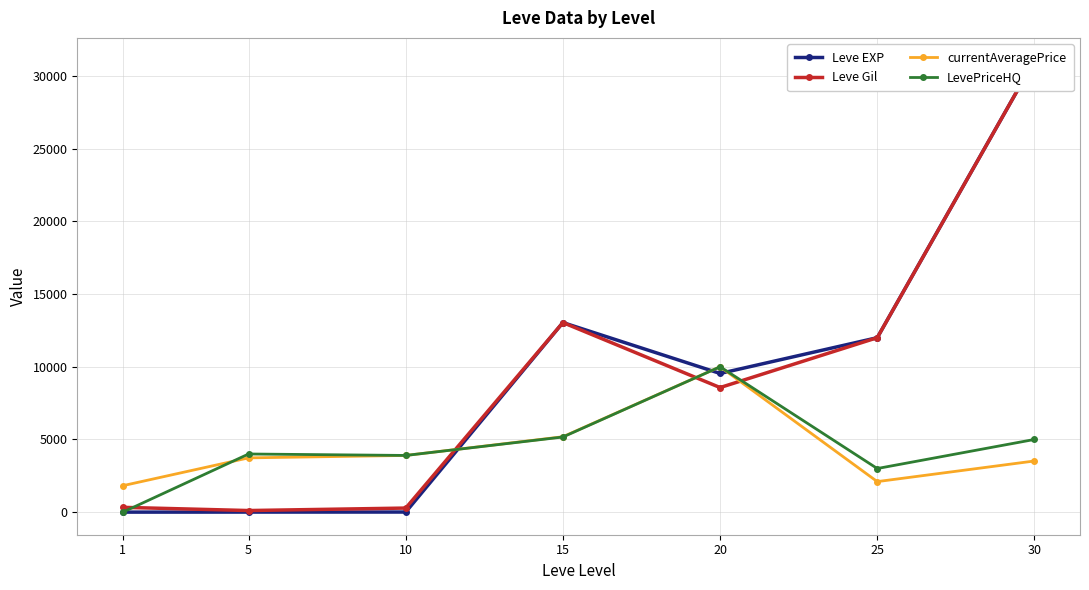

What is the difference between the Leve Gil values at 30 and 15?

18030.0